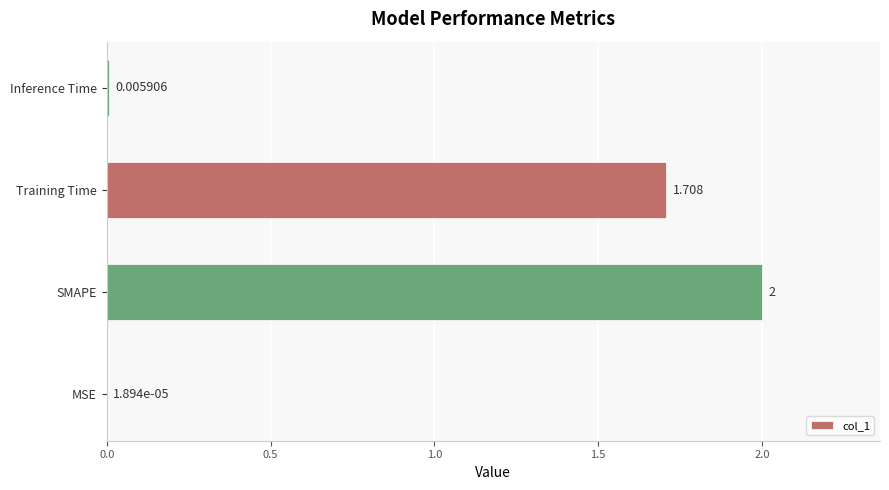

Which label corresponds to the largest value in the chart?

SMAPE